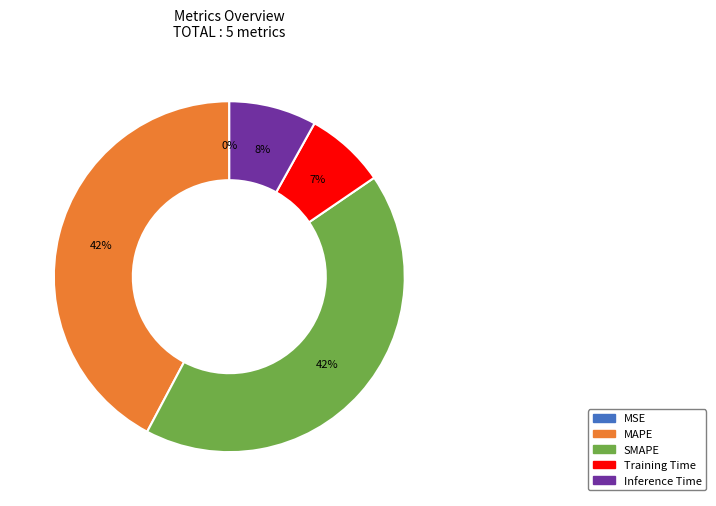

Is it true that Training Time is 18% of the pie?

False